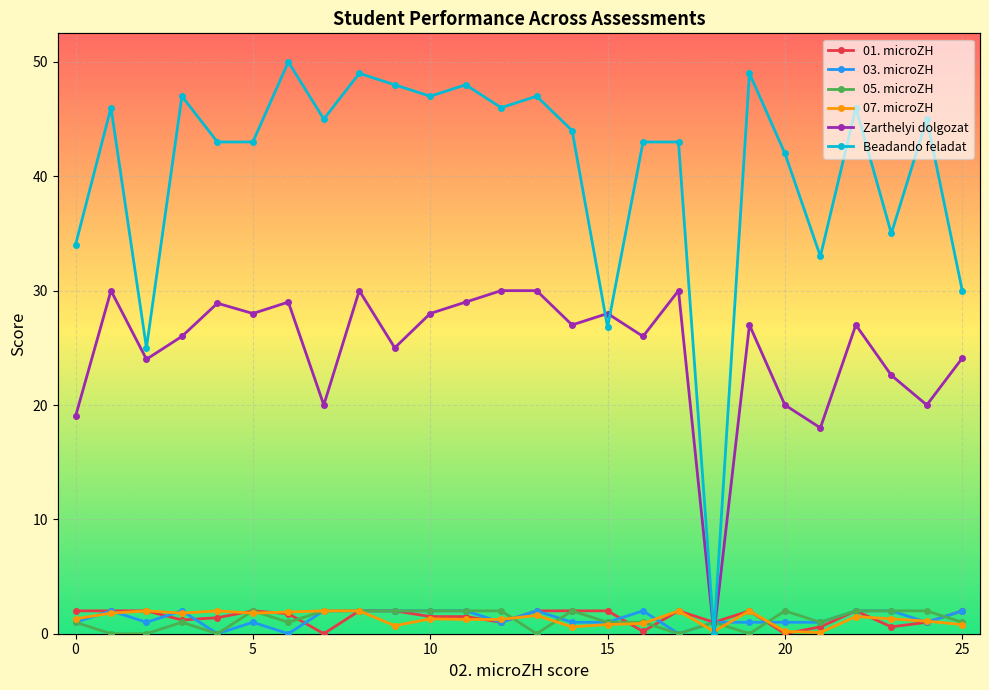

What is the highest value of the 01. microZH series?

2.0